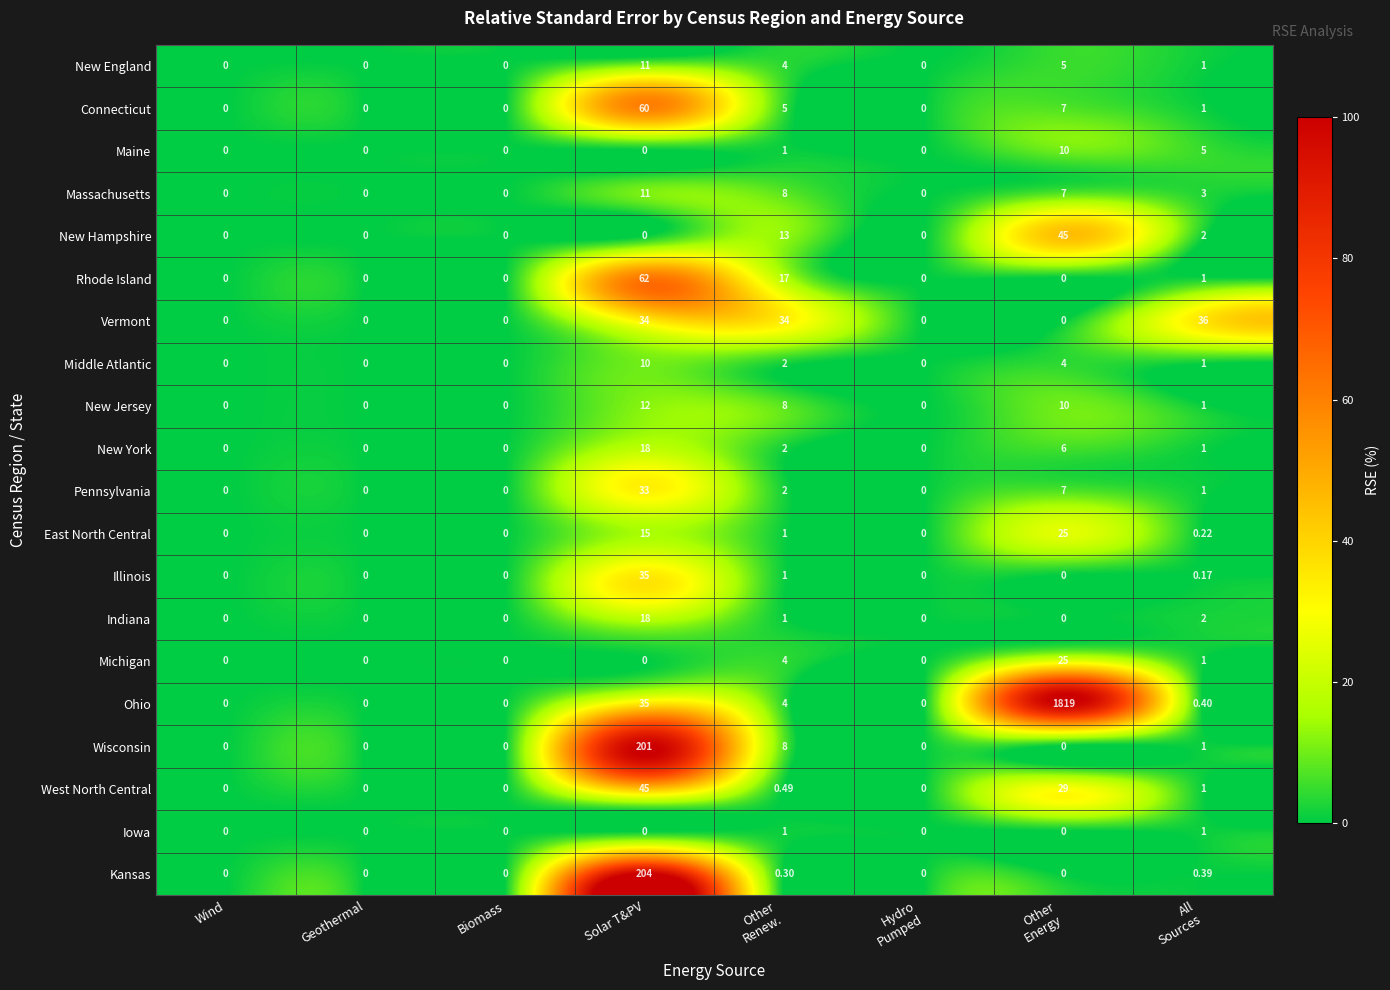

Which series has the largest range (max minus min)?

Ohio